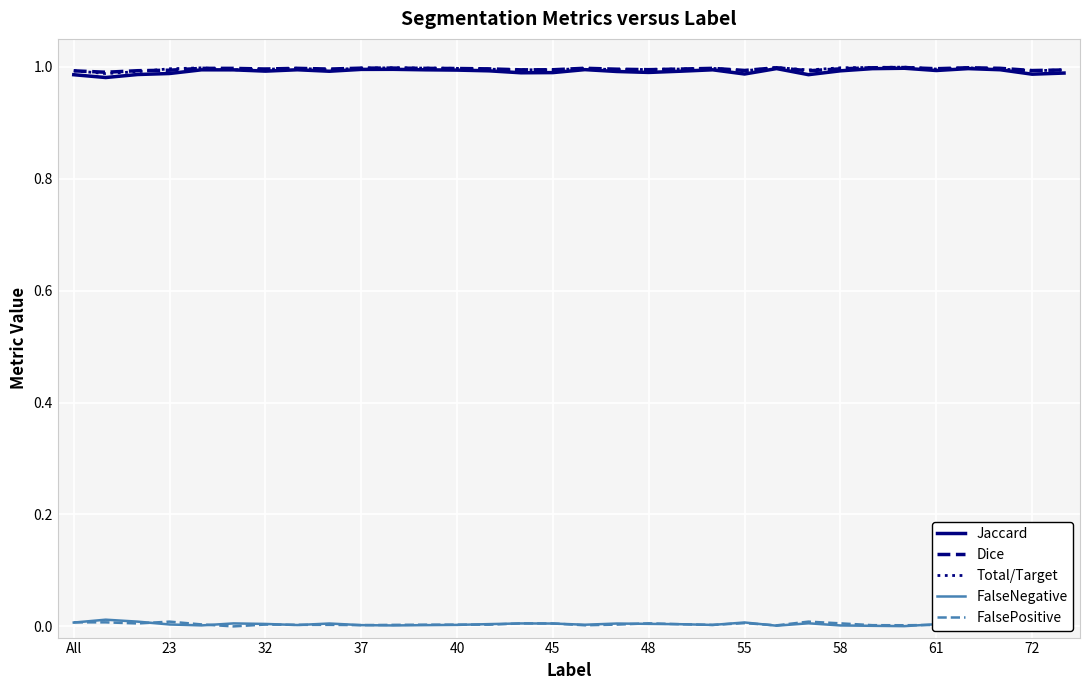

True or false: FalsePositive and Jaccard intersect in this chart.

False